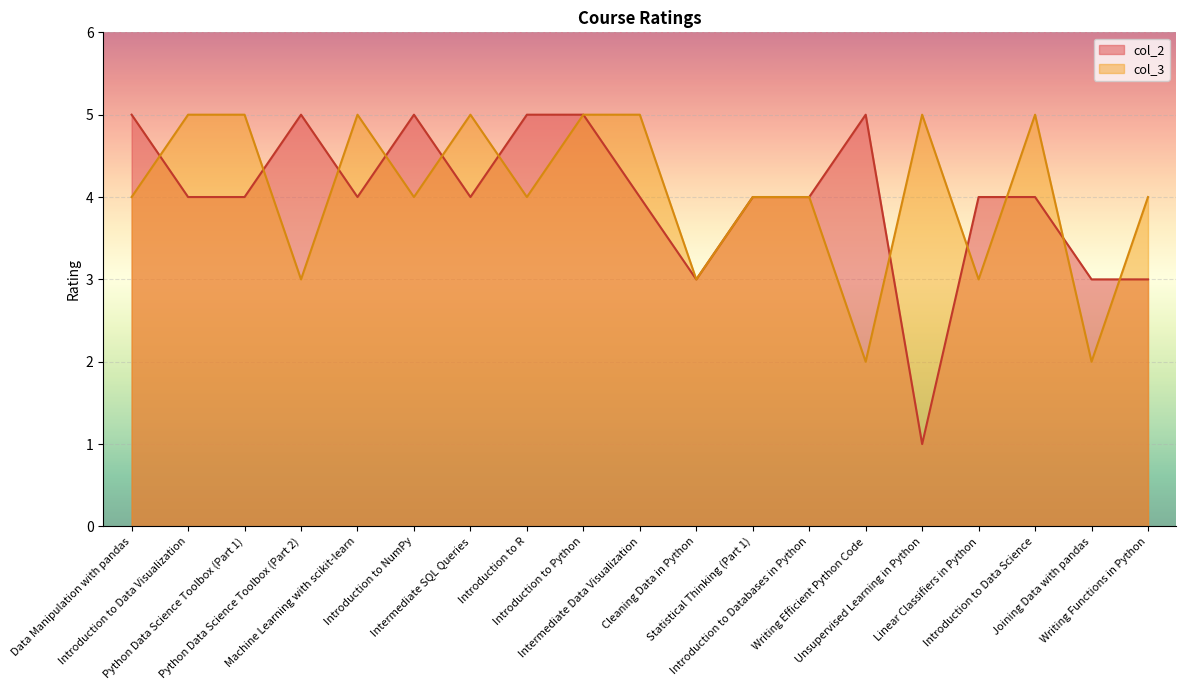

How many col_2 values are between 4 and 5?

15